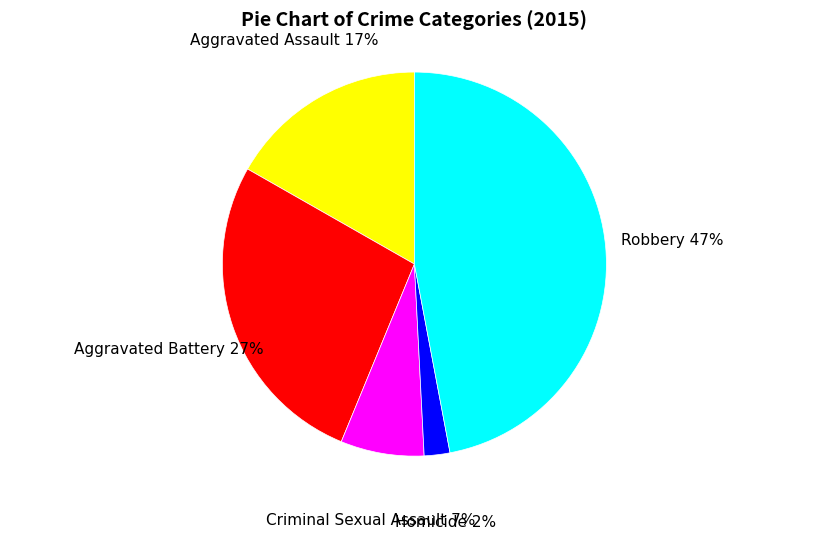

Is there a majority slice in this chart?

No